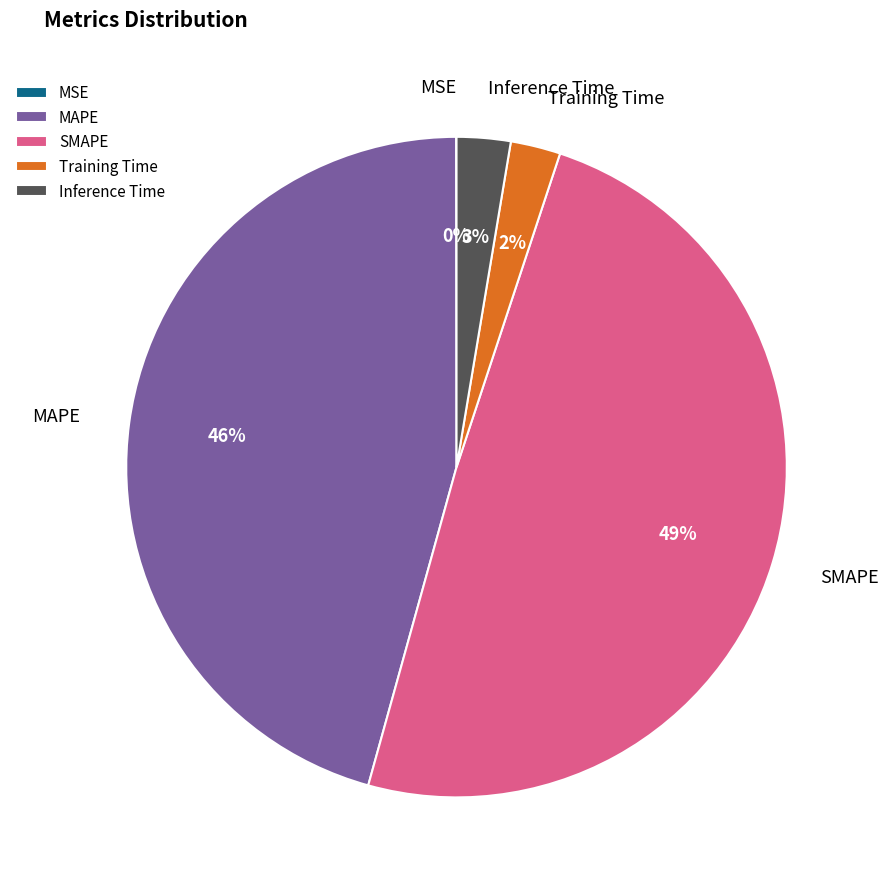

Is the sum of MAPE and Training Time greater than half?

No